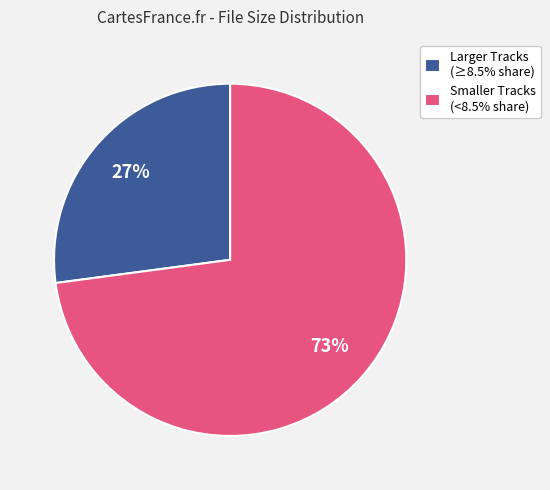

Approximately how many times larger is the value at Larger Tracks (≥8.5% share) compared to Smaller Tracks (<8.5% share)?

0.4